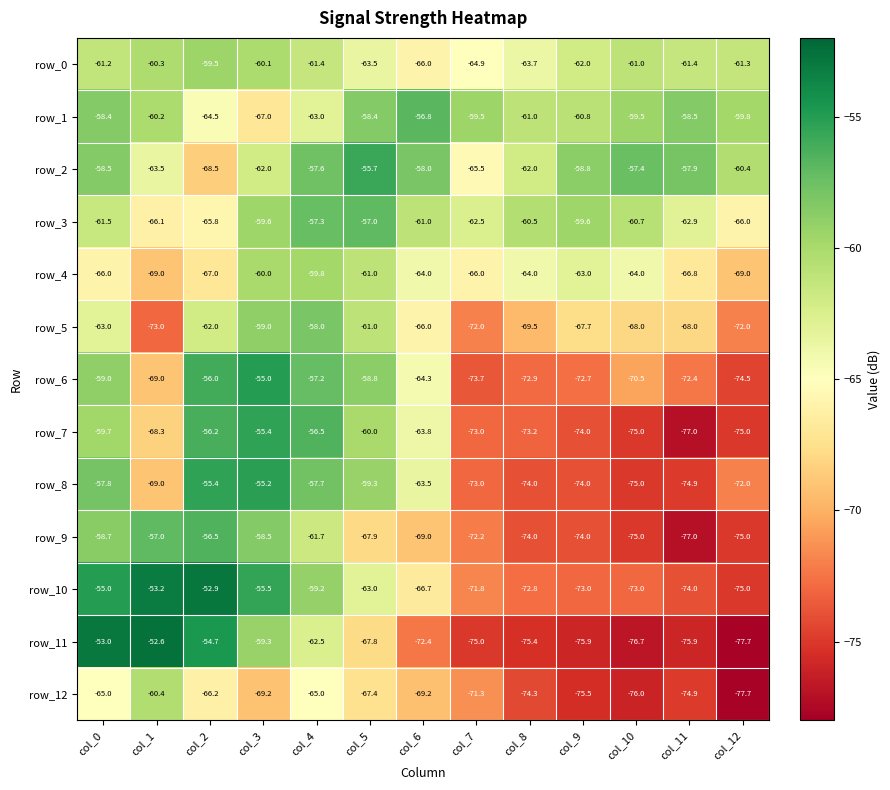

Which series changed the most between col_9 and col_11?

row_4